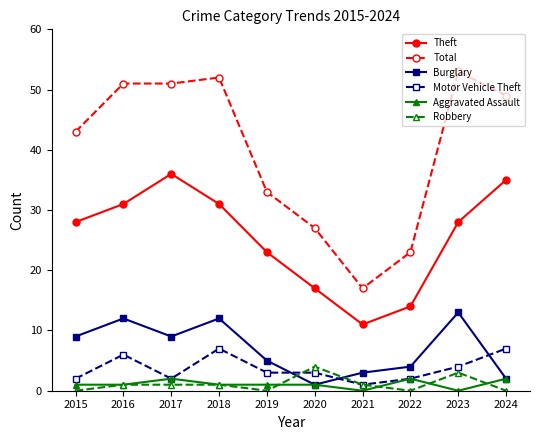

True or false: Theft and Total intersect in this chart.

False